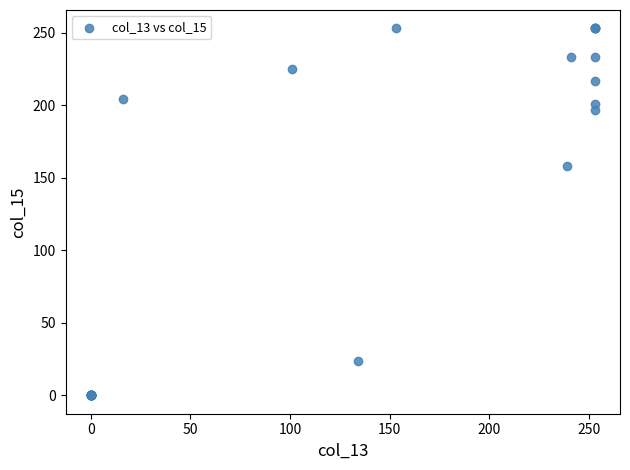

What Y value in the scatter plot is closest to 126?

158